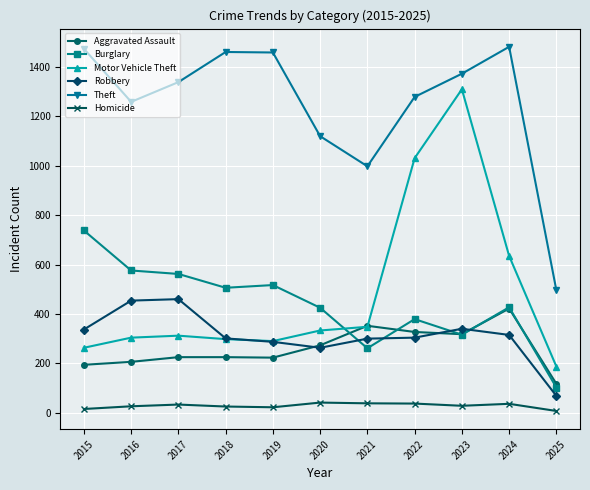

Is the value of Aggravated Assault at 2020 greater than the value of Robbery at 2025?

Yes